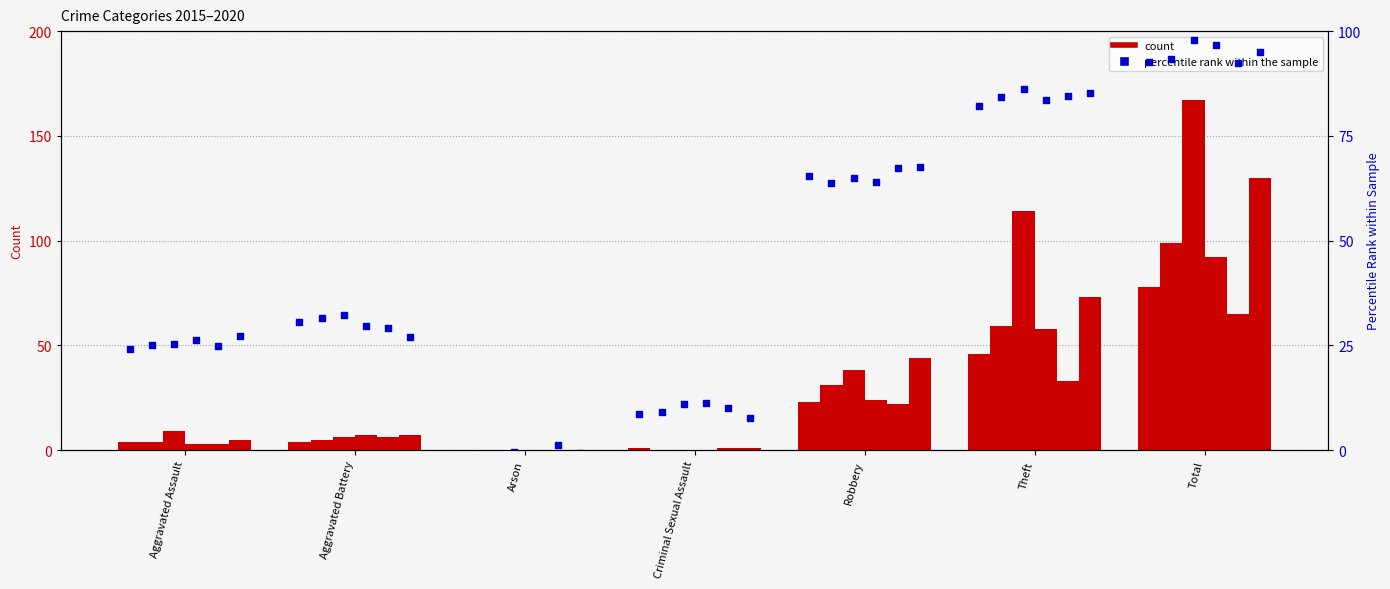

Between Robbery and Arson, which is larger?

Robbery